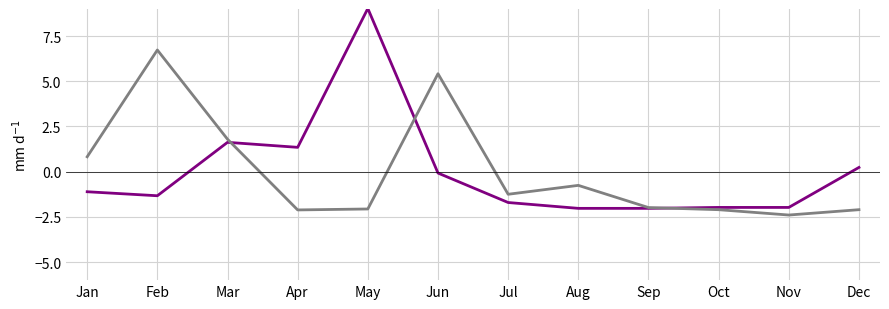

What is the total value across all series at Nov?

-4.4